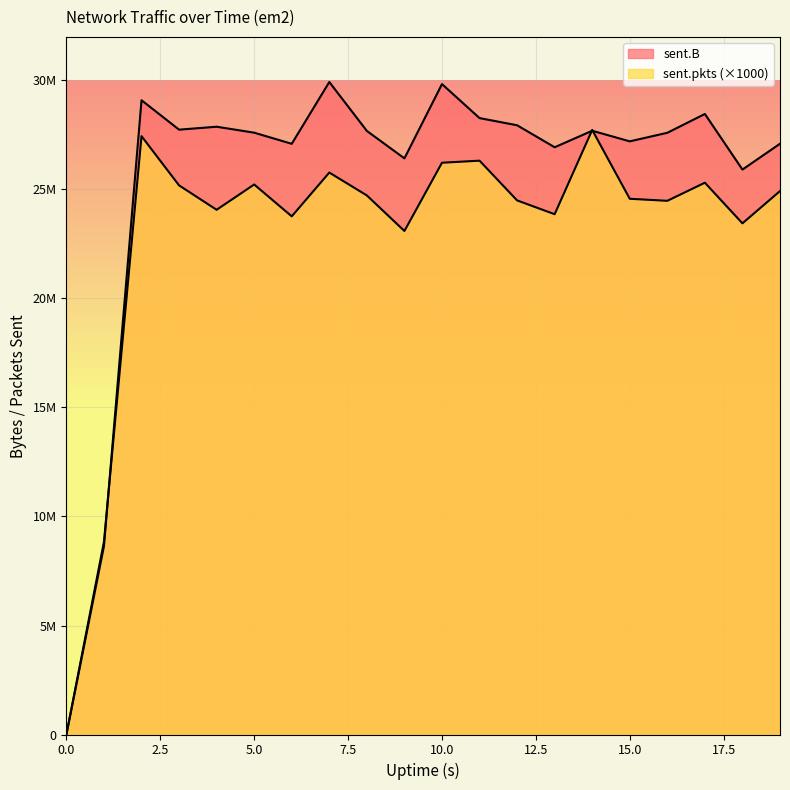

What is the approximate value of sent.pkts at 1?

8843000